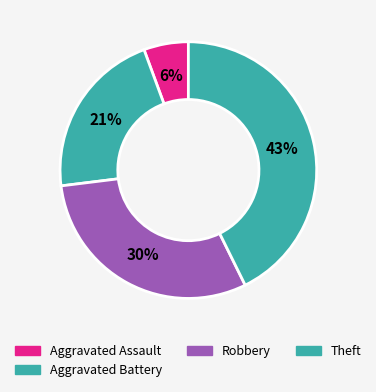

Rank the categories by value from highest to lowest.

Theft, Robbery, Aggravated Battery, Aggravated Assault